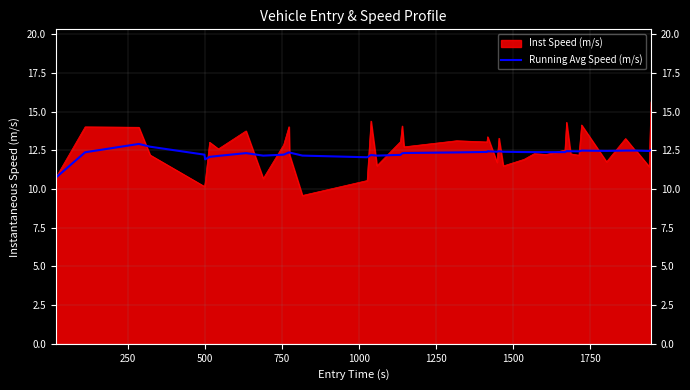

Which series has the widest spread of values?

Inst Speed (m/s)